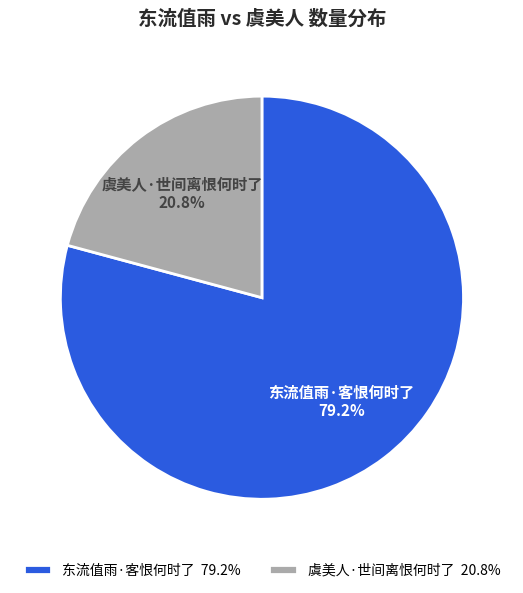

To the nearest percent, what is the combined percentage of 虞美人·世间离恨何时了 and 东流值雨·客恨何时了?

100%